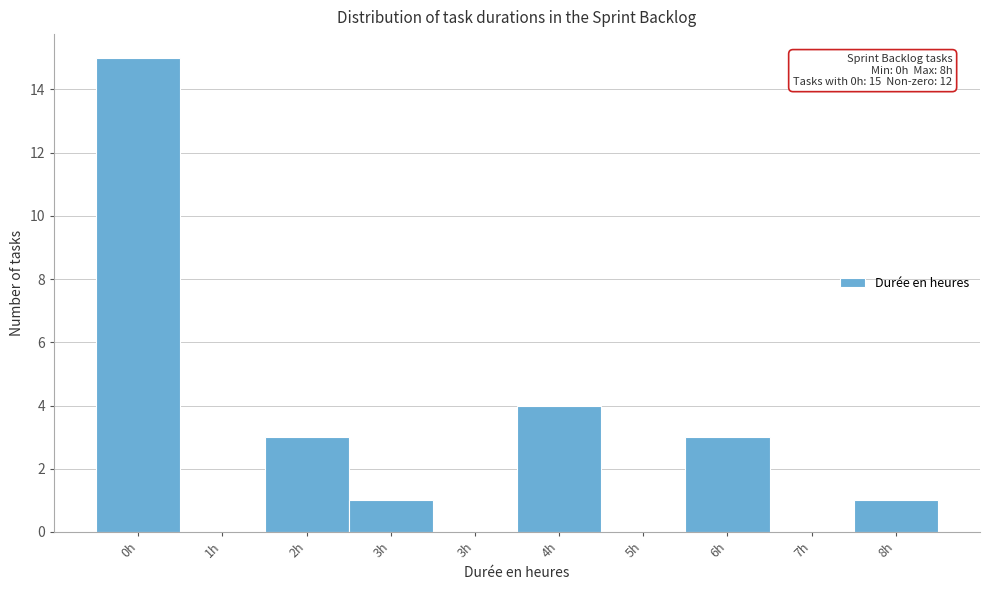

Count the number of data series in this chart.

1